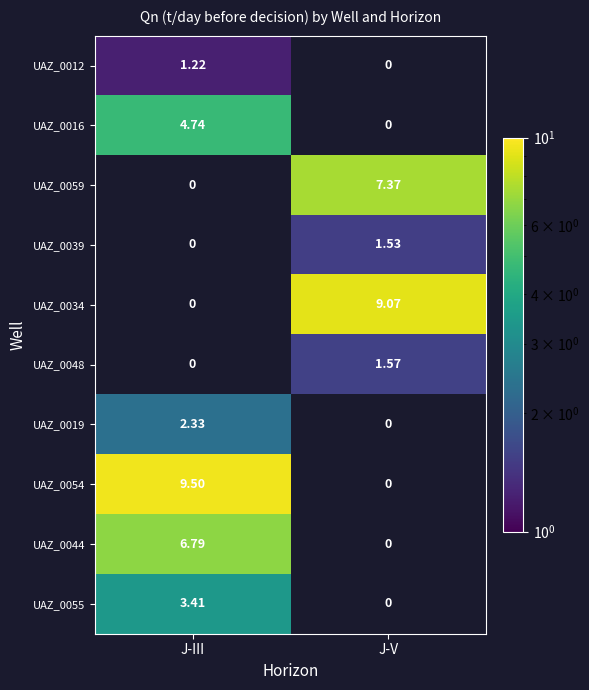

The UAZ_0039 series shows 1.5 at J-V. True or false?

True